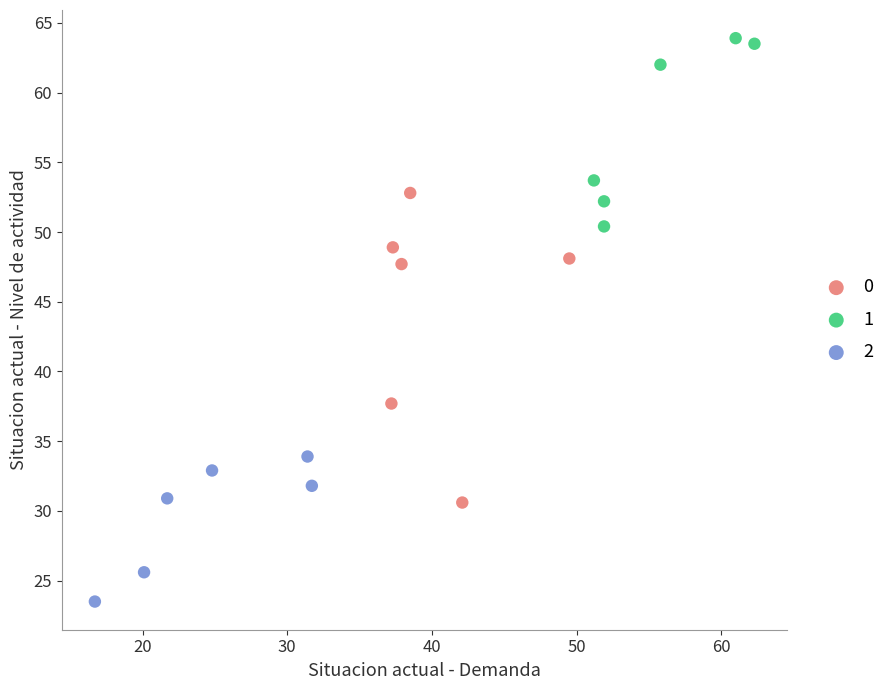

What are all the series names shown in the legend?

0, 1, 2